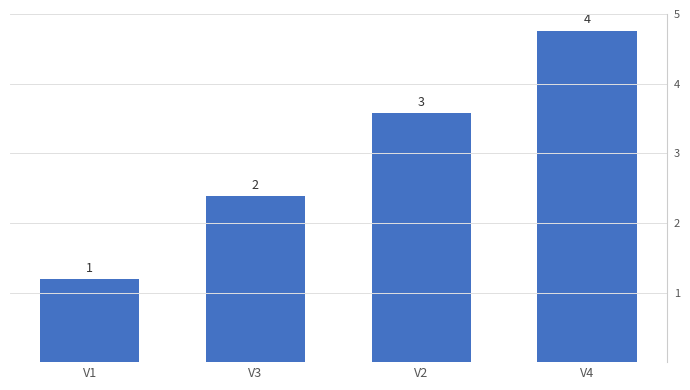

List the labels in order of value, largest first.

V4, V2, V3, V1